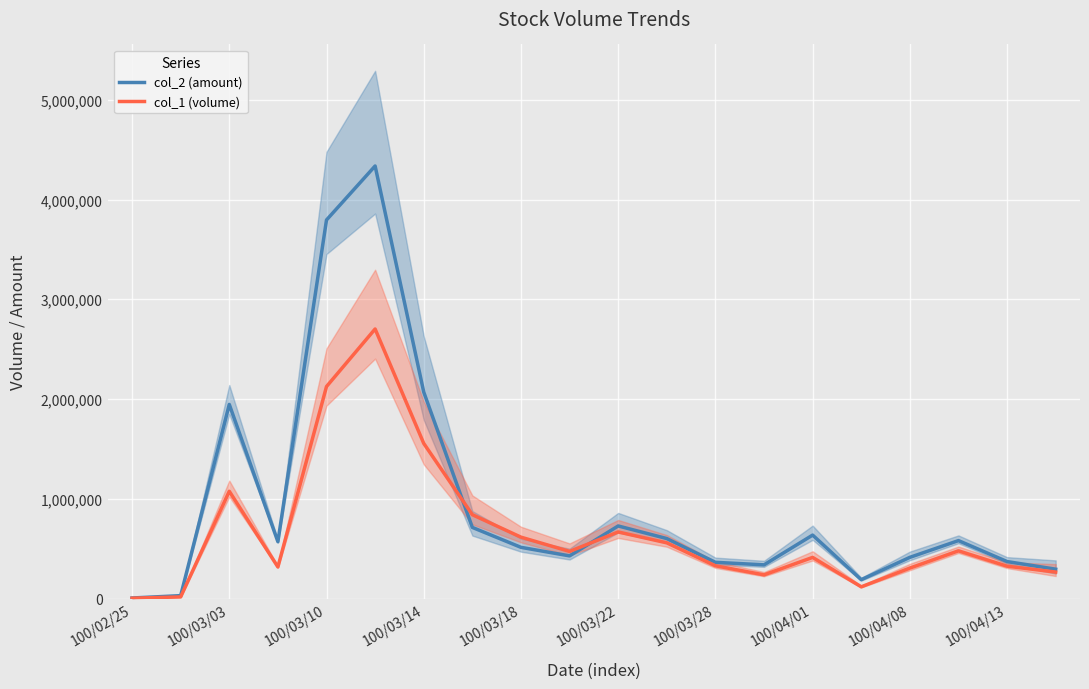

The value of col_1 (volume) at 100/03/22 is 667000. True or false?

True